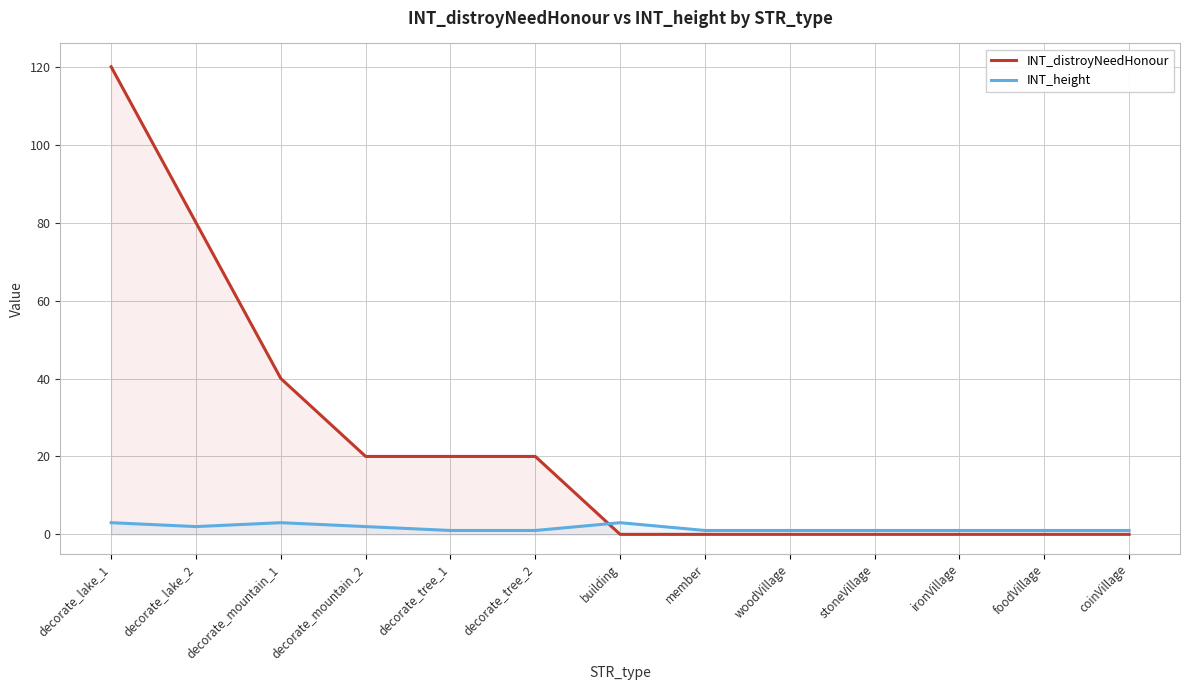

How many lines are shown in the chart?

2